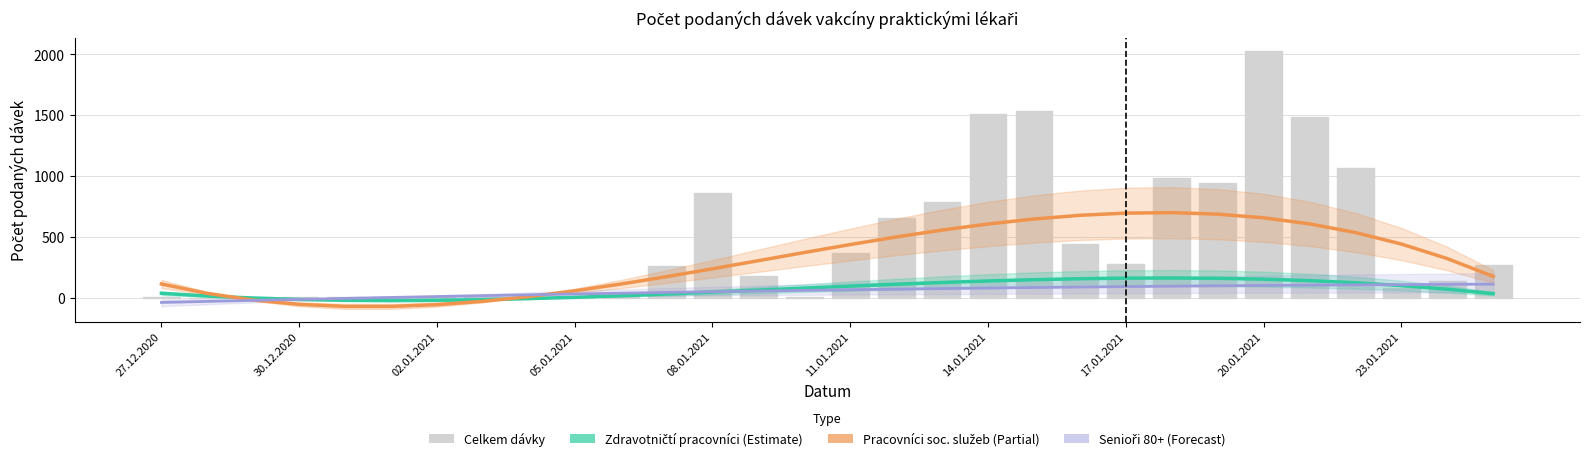

How many values in the Celkem dávky series are below 259?

15